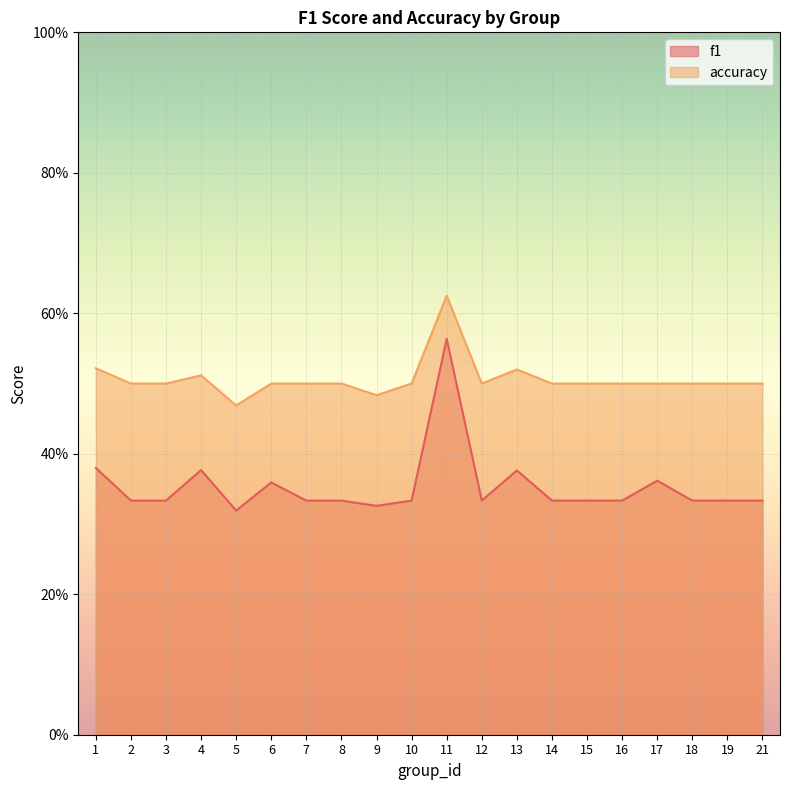

Which series has the largest range (max minus min)?

f1